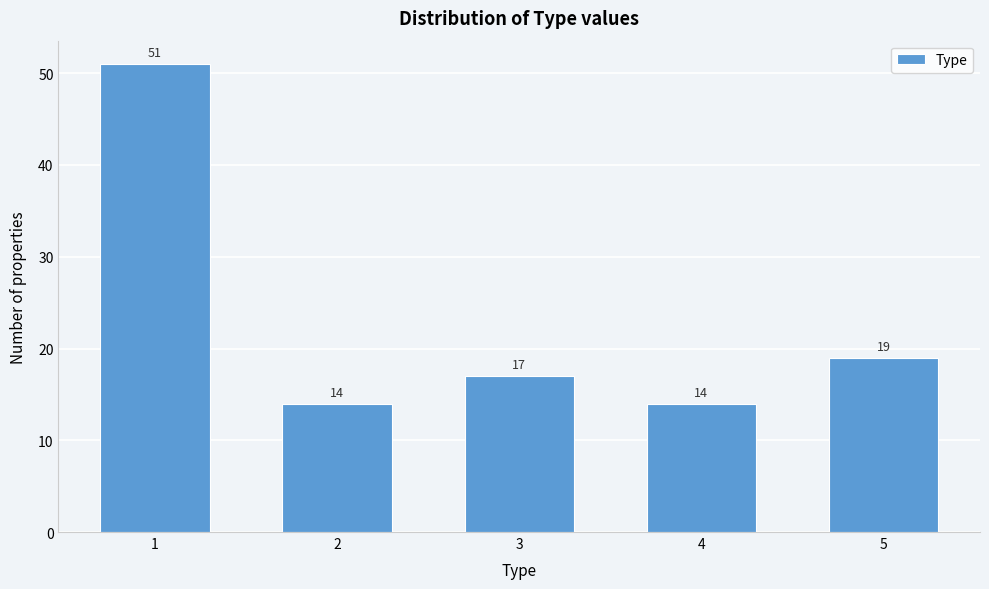

Reading left to right, extract all data points from this chart.

1=51	2=14	3=17	4=14	5=19